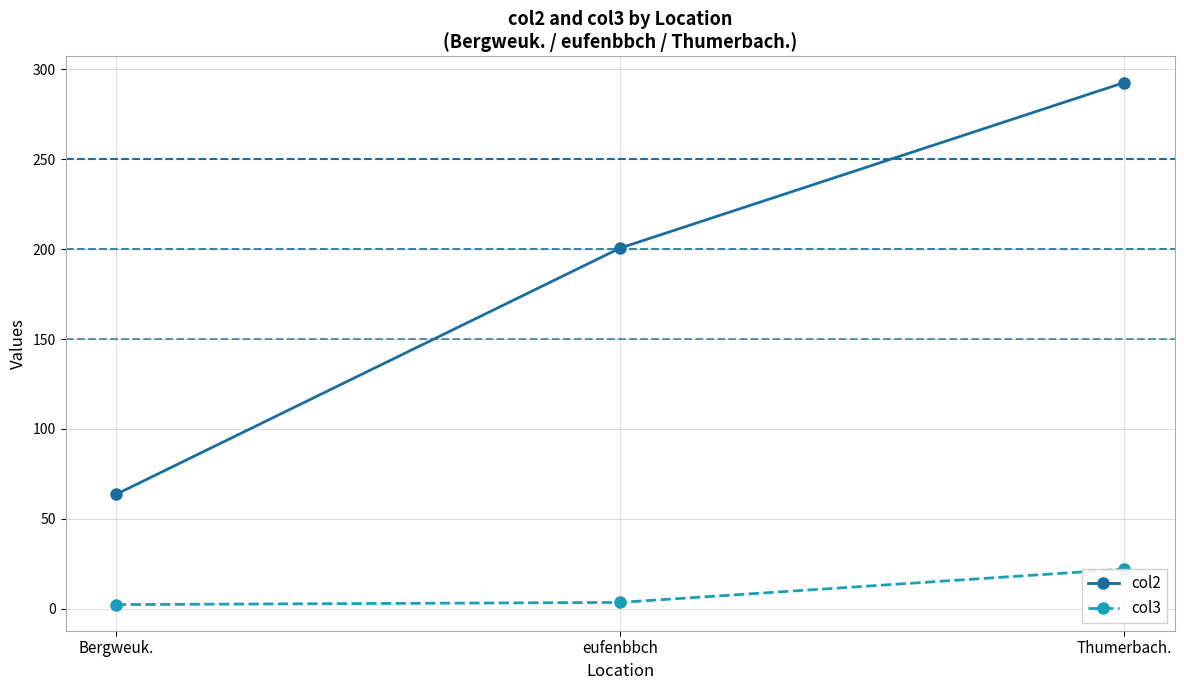

List the series in order of their overall mean, lowest first.

col3, col2